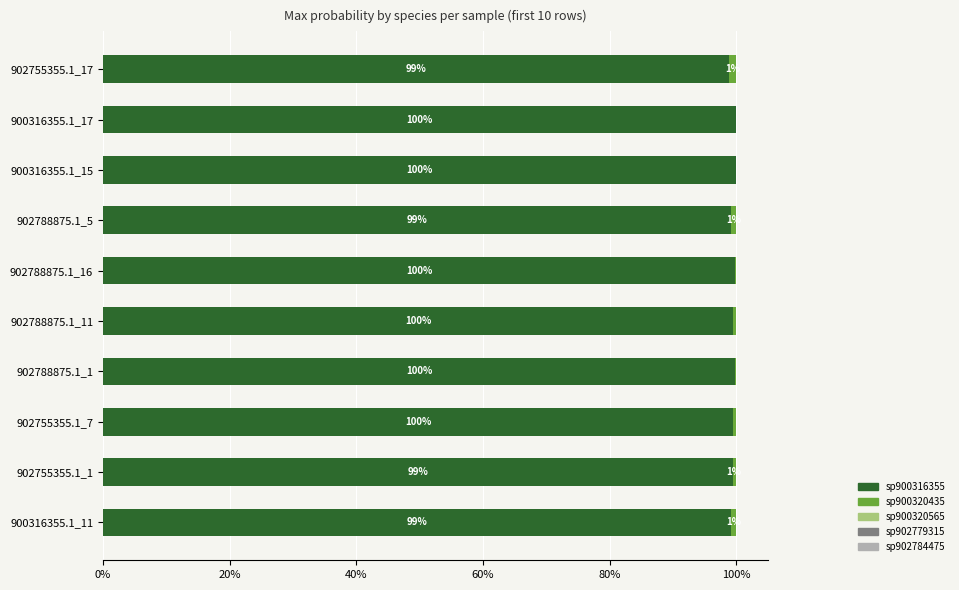

Reading left to right, what are all the values shown in this chart?

sp900316355: 1.0	1.0	1.0	1.0	1.0	1.0	1.0	1.0	1.0	1.0
sp900320435: 0.0	0.0	0.0	0.0	0.0	0.0	0.0	0.0	0.0	0.0
sp900320565: 0.0	0.0	0.0	0.0	0.0	0.0	0.0	0.0	0.0	0.0
sp902779315: 0.0	0.0	0.0	0.0	0.0	0.0	0.0	0.0	0.0	0.0
sp902784475: 0.0	0.0	0.0	0.0	0.0	0.0	0.0	0.0	0.0	0.0